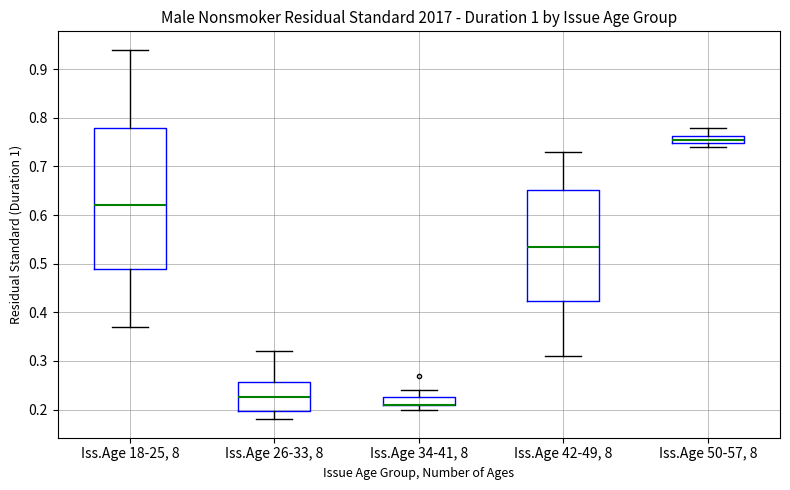

Comparing the boxes themselves (not the whiskers), which one is the tallest?

Iss.Age 18-25, 8